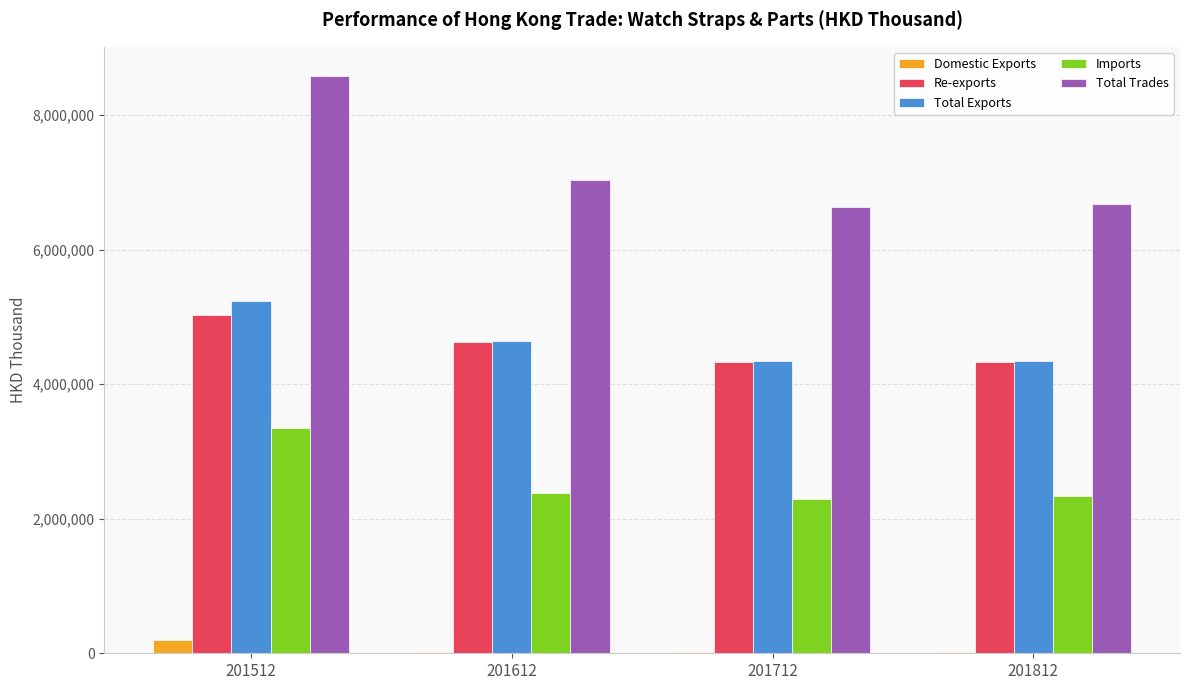

At which label is Total Trades closest to 7612229?

201612